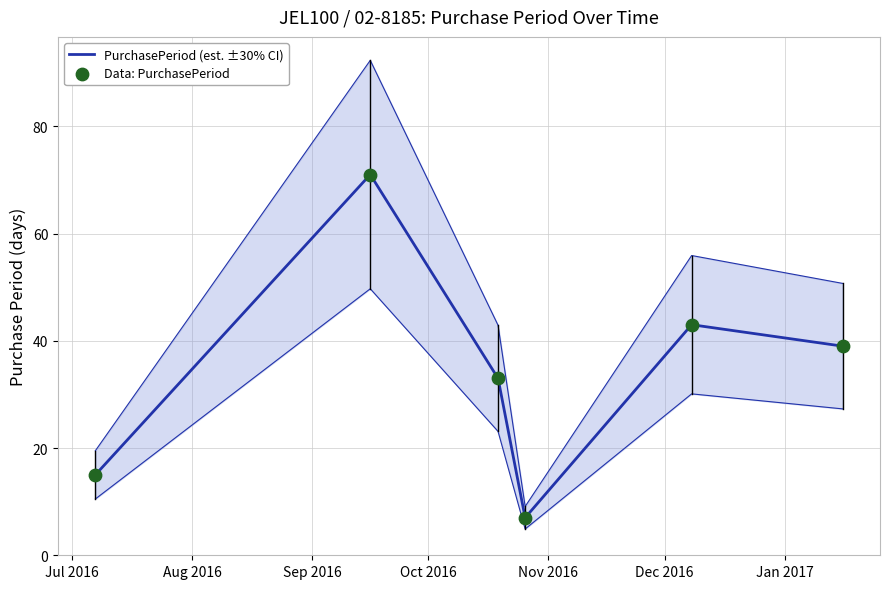

Which series has the largest total across all categories?

PurchasePeriod (est. ±30% CI)